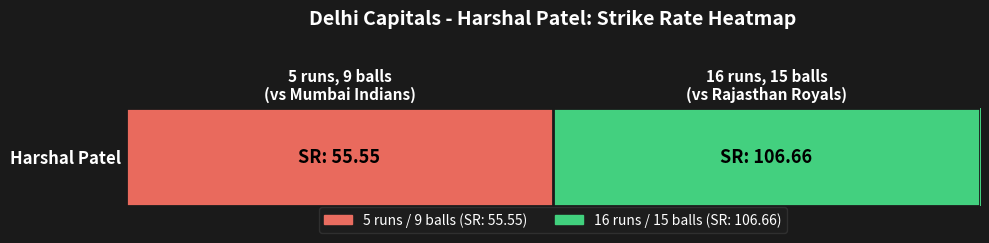

Rank the categories by value from highest to lowest.

16 runs, 15 balls
(vs Rajasthan Royals), 5 runs, 9 balls
(vs Mumbai Indians)